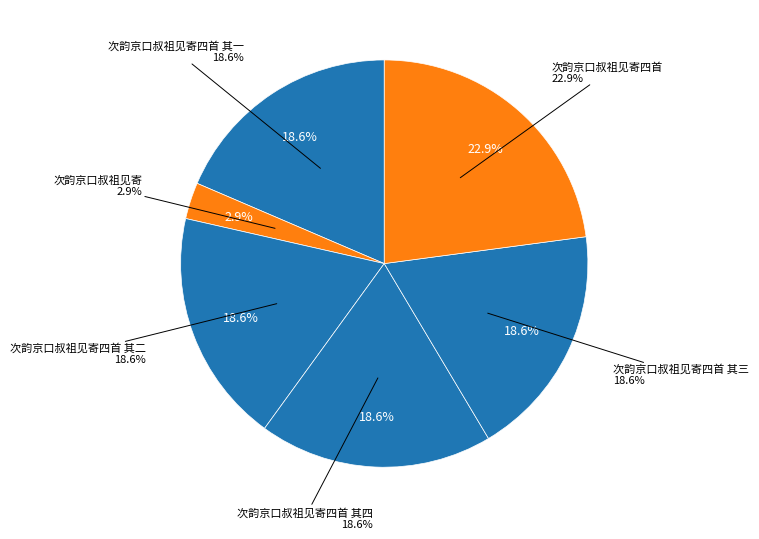

To the nearest percent, what is the difference between the 次韵京口叔祖见寄四首 and 次韵京口叔祖见寄四首 其一 slice percentages?

4%